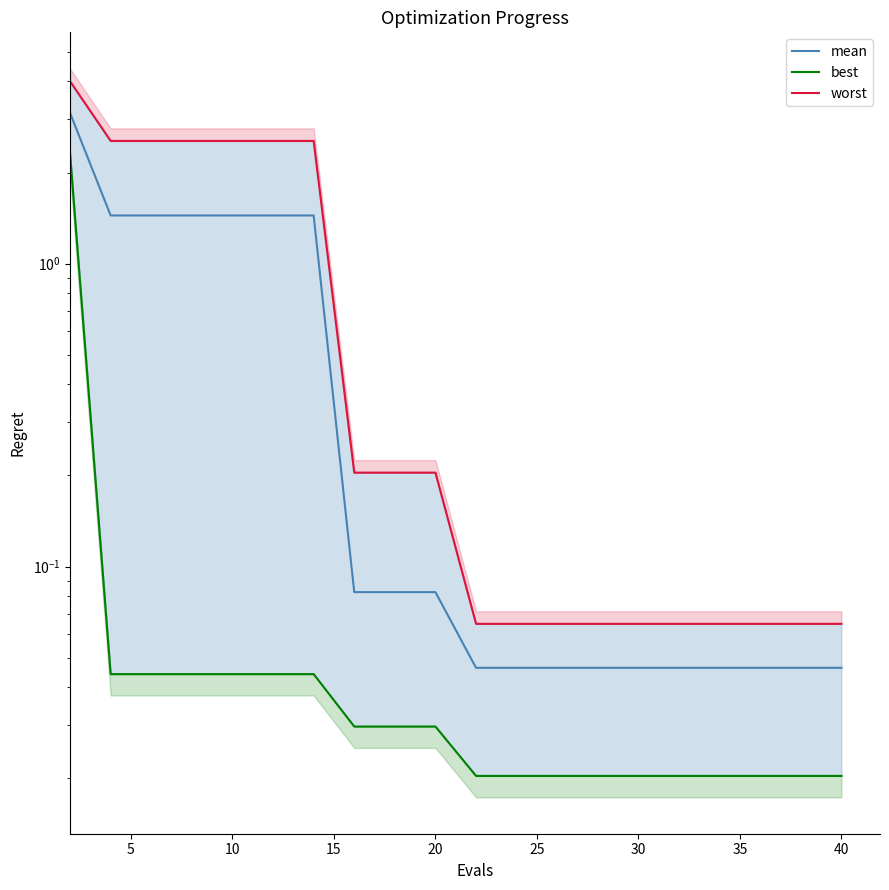

Between 45 and 15, which is larger?

45